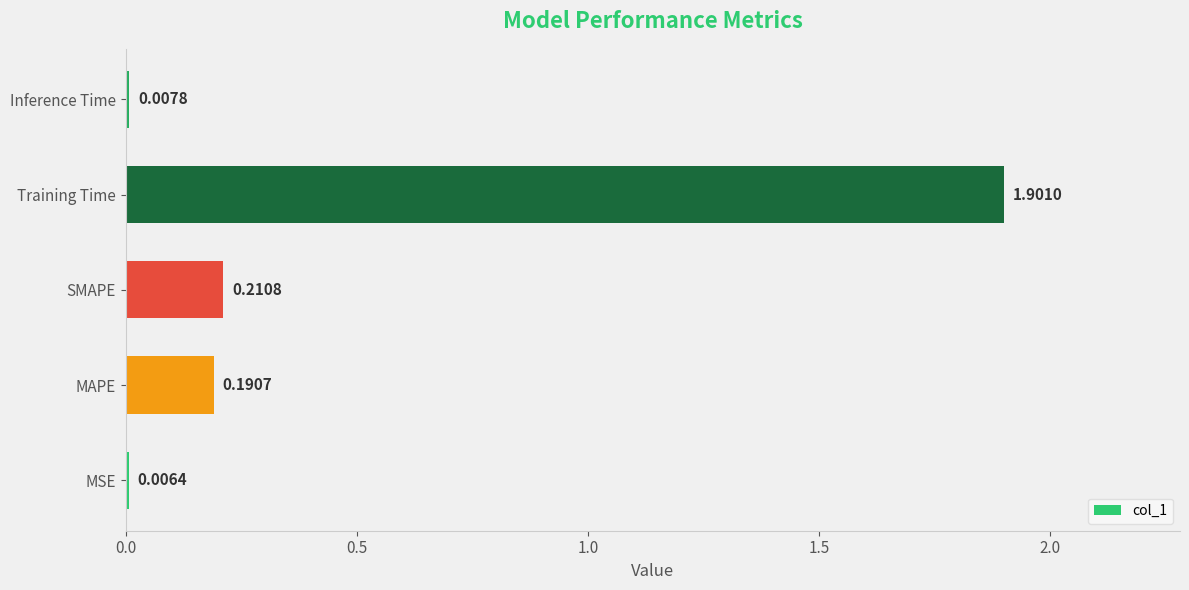

What is the maximum value shown in the chart?

1.9